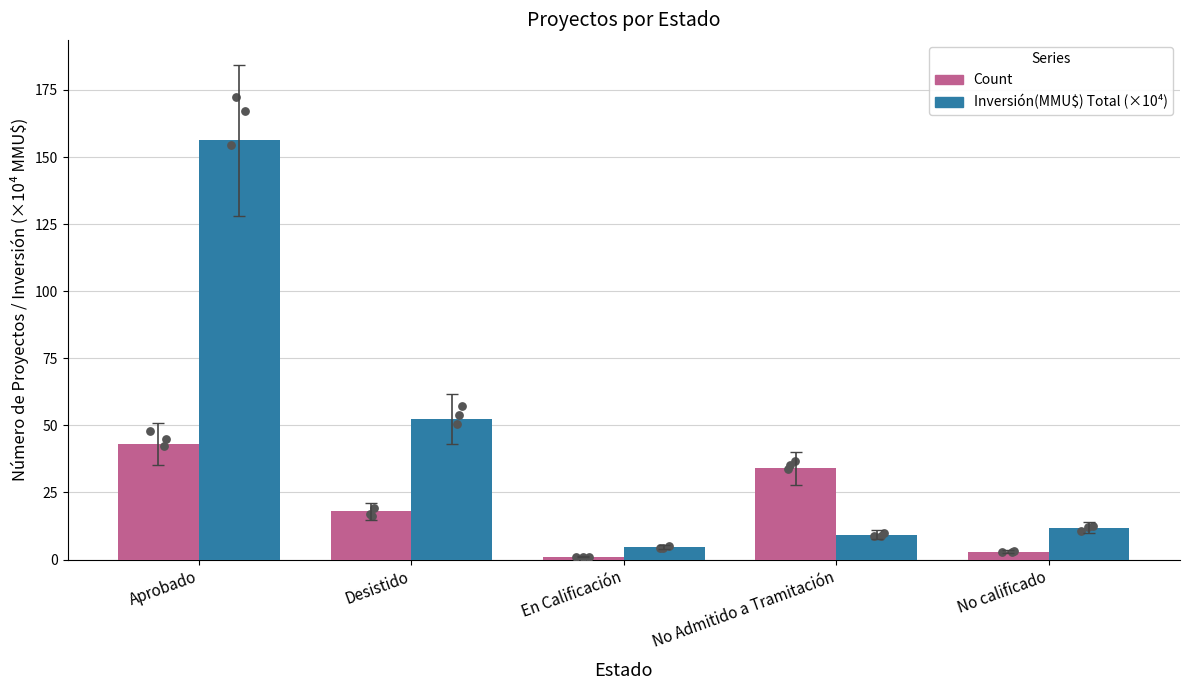

At how many categories does at least one series exceed 47?

2